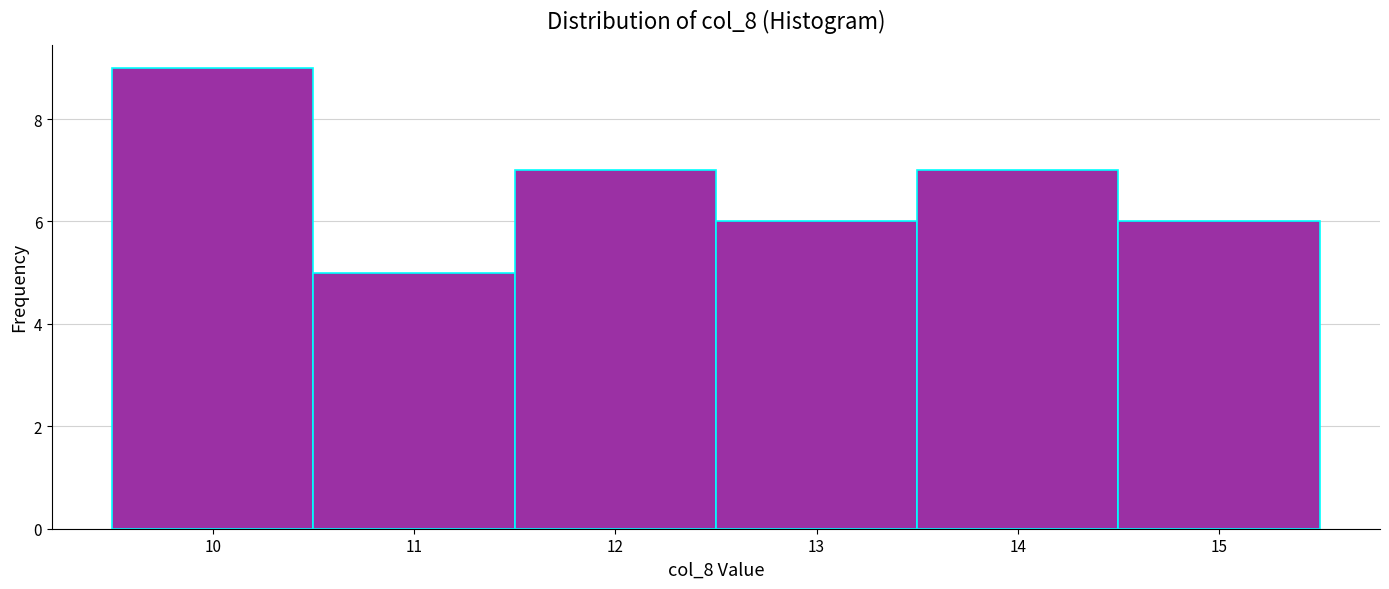

Which range on the x-axis has the tallest bar?

9.5 to 10.5